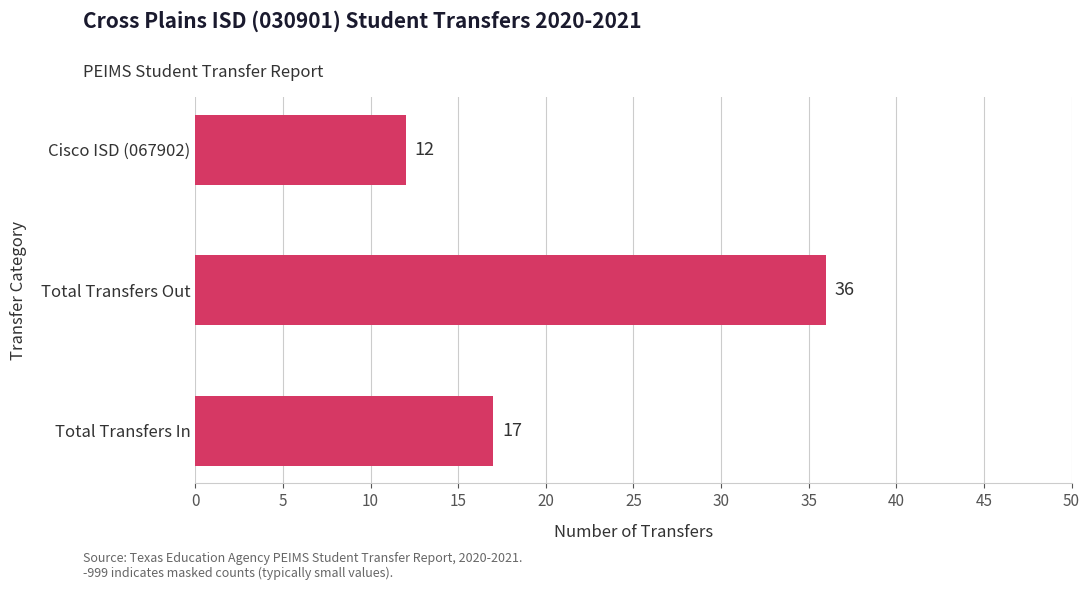

What is the change in value from Total Transfers Out to Cisco ISD (067902)?

-24